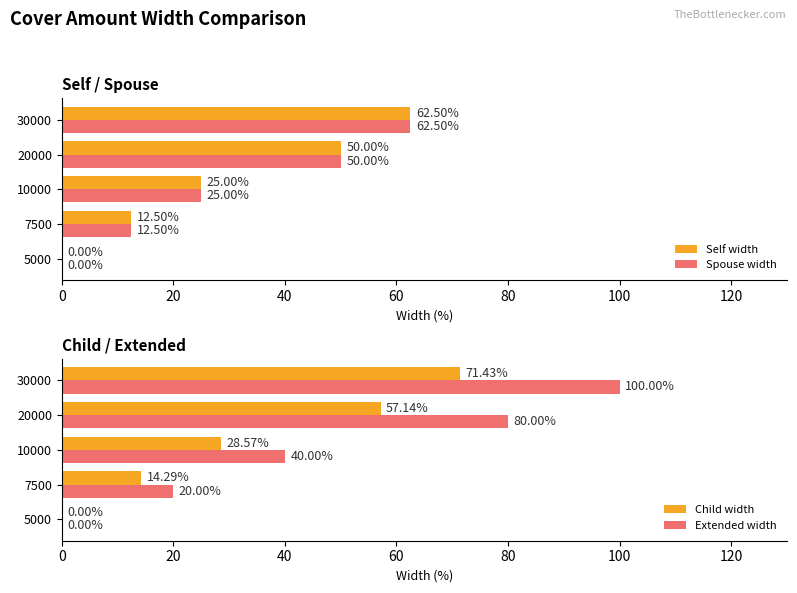

What is the sum of the Spouse width values at 20000 and 30000?

112.5